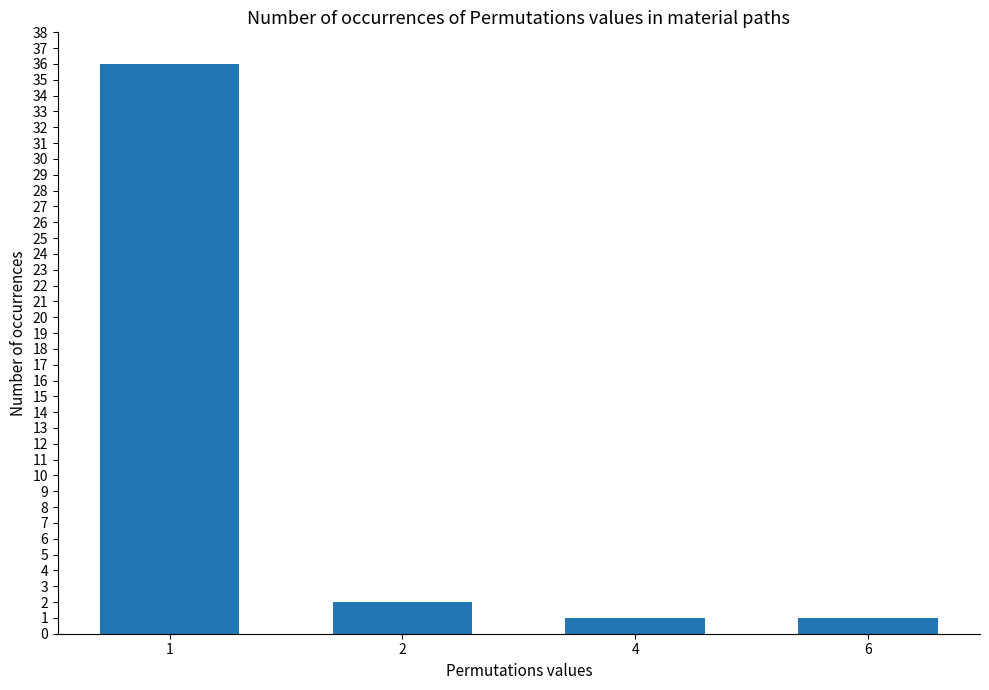

What is the value of the 1st bar from the left?

36